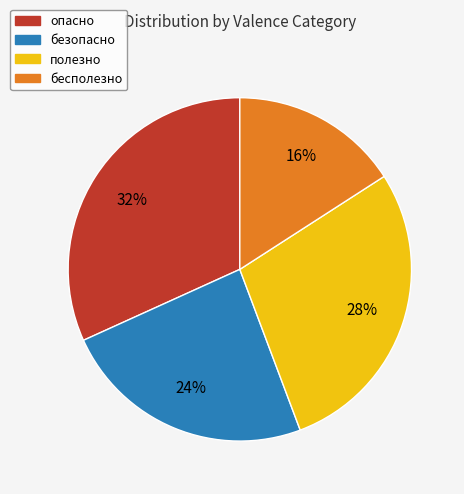

Rank the categories by value from lowest to highest.

бесполезно, безопасно, полезно, опасно